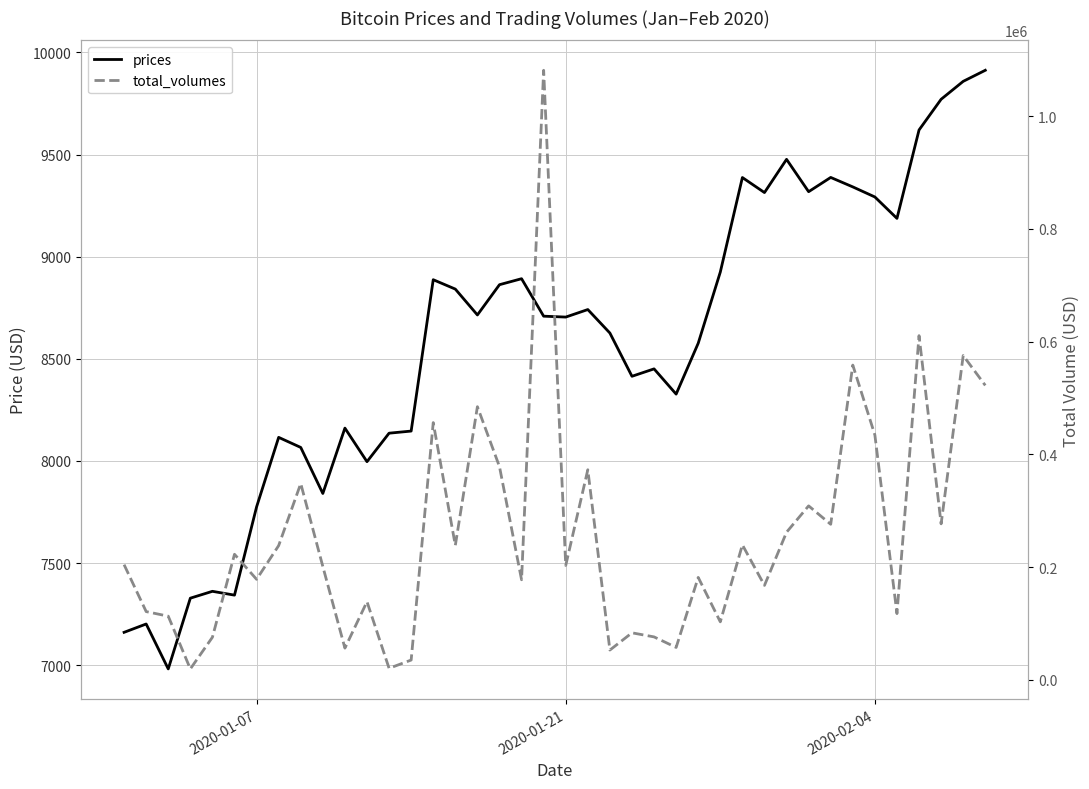

What are all the series names shown in the legend?

prices, total_volumes